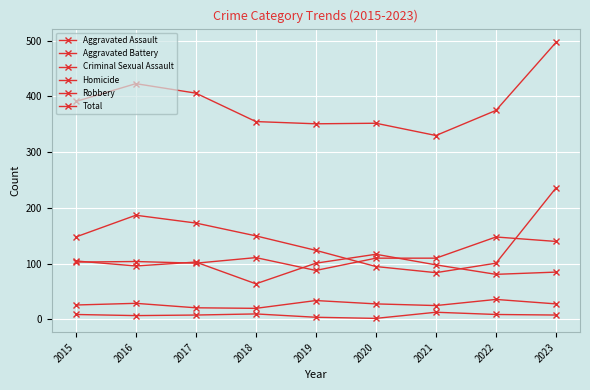

True or false: Aggravated Assault and Total intersect in this chart.

False